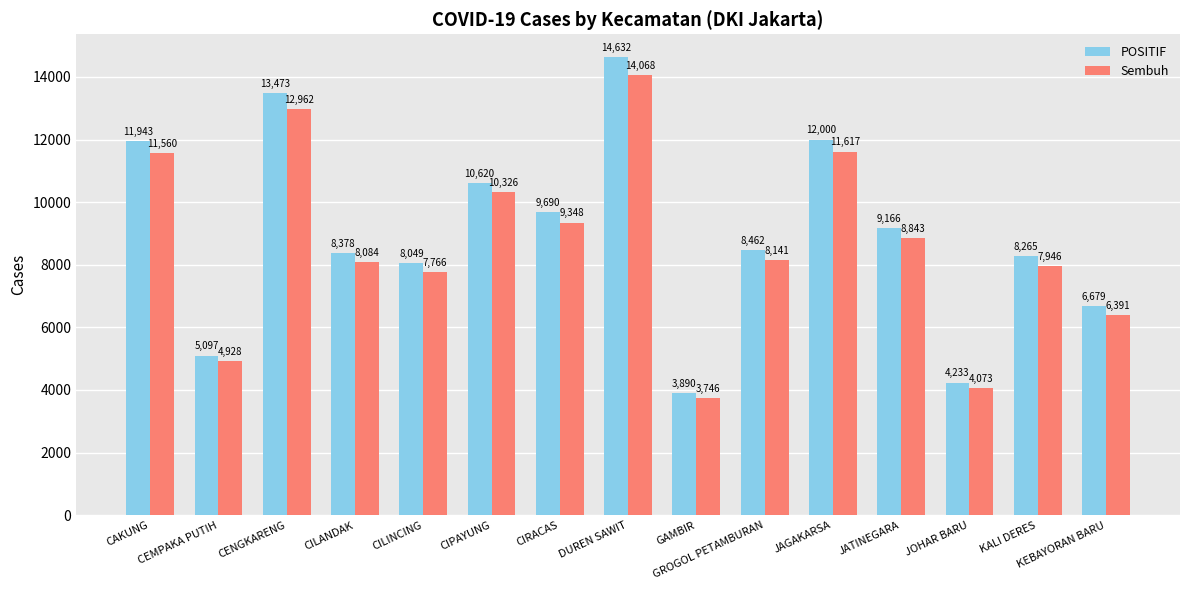

What is the difference between the maximum and minimum values in the POSITIF series?

10742